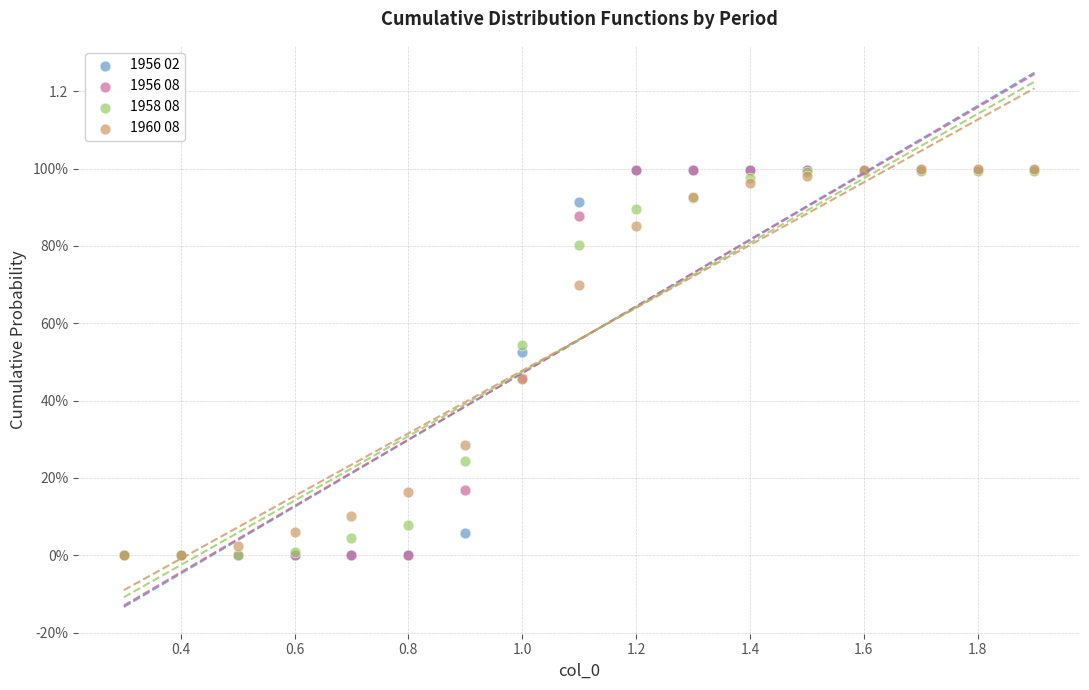

What are all the series names shown in the legend?

1956 02, 1956 08, 1958 08, 1960 08